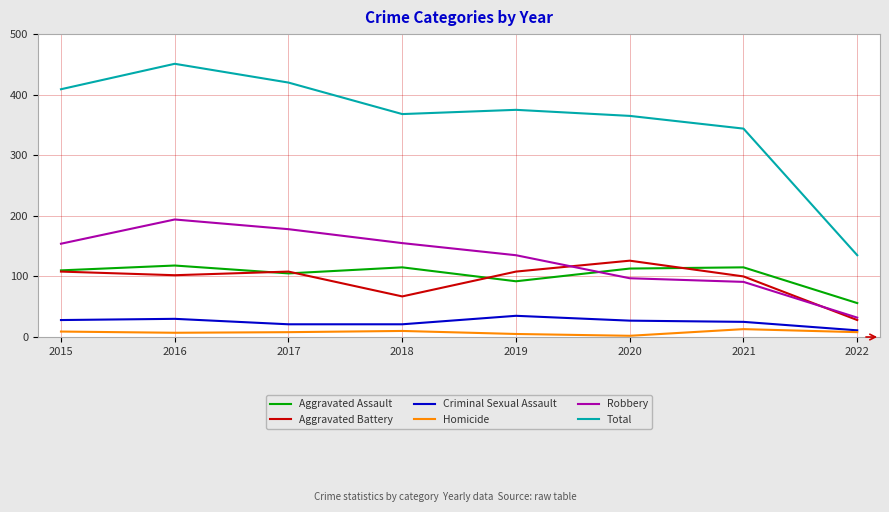

What is the maximum value for Robbery?

194